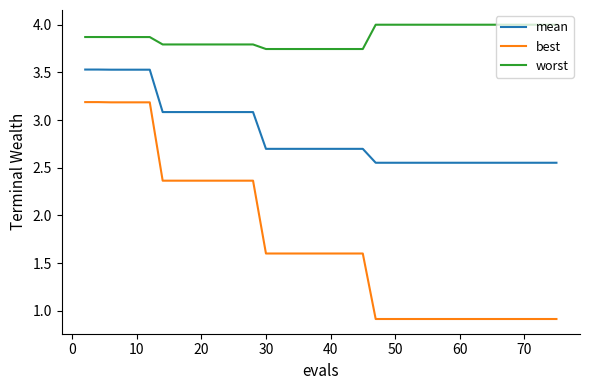

At how many categories does at least one series exceed 2?

40